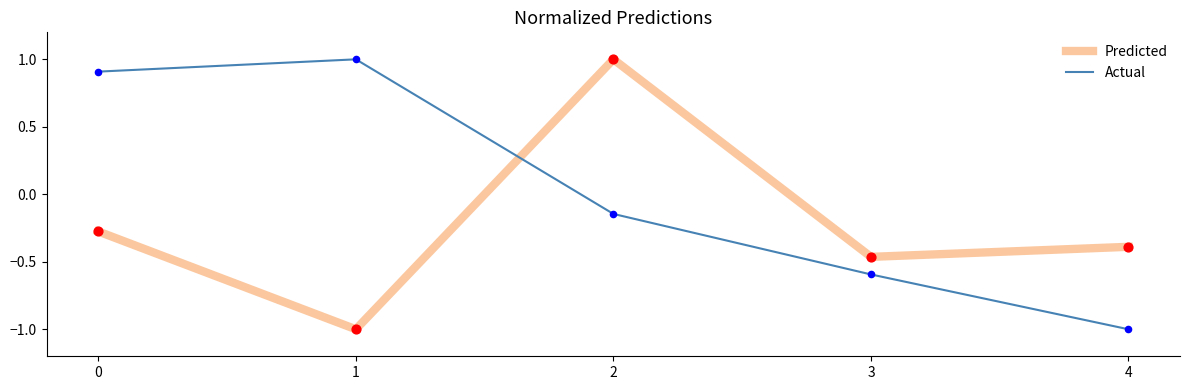

Is the value of Actual at 0 greater than the value of Predicted at 0?

Yes